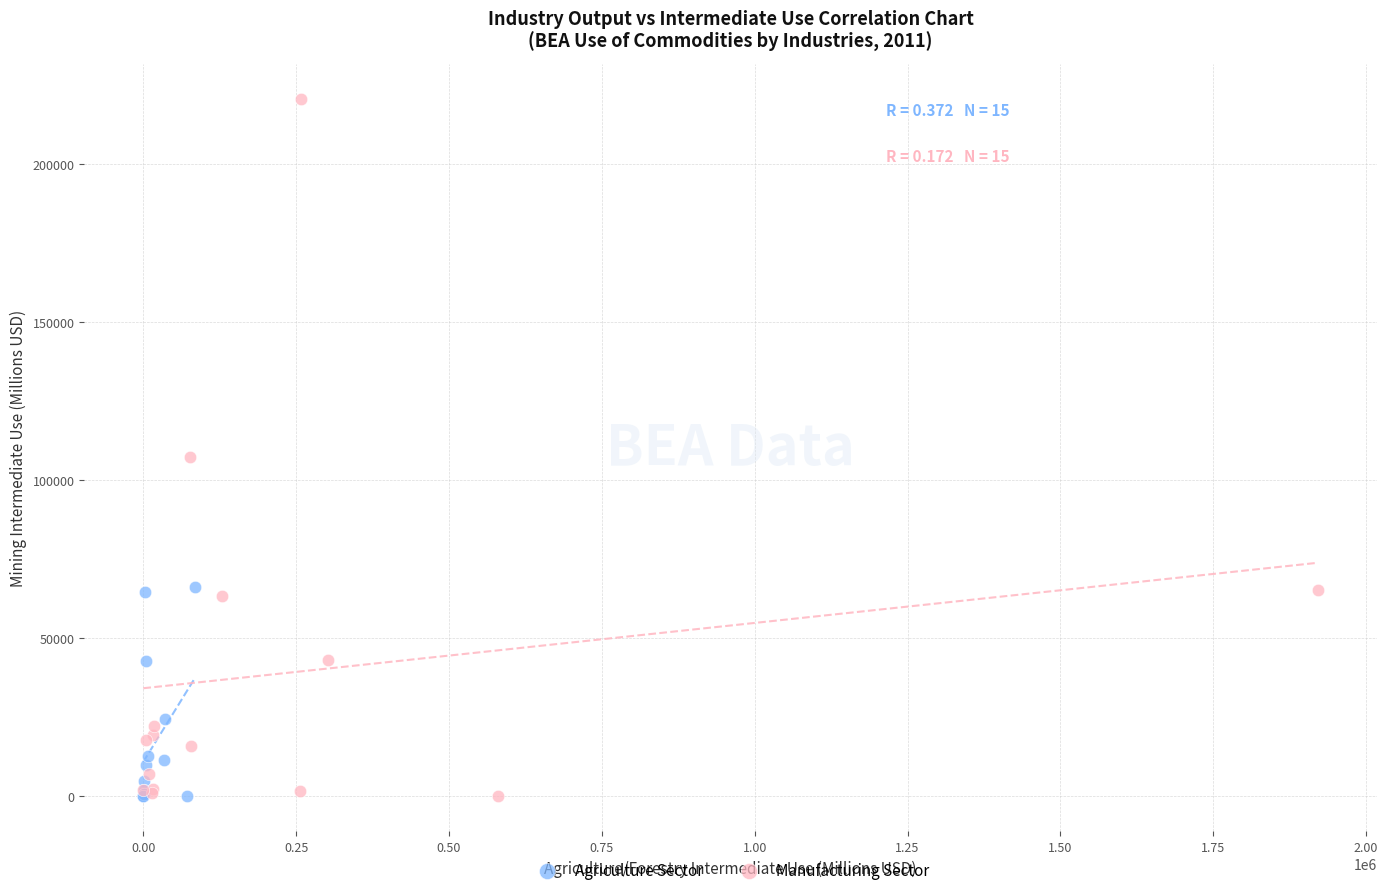

Which series has the largest Y range (max minus min)?

Manufacturing Sector